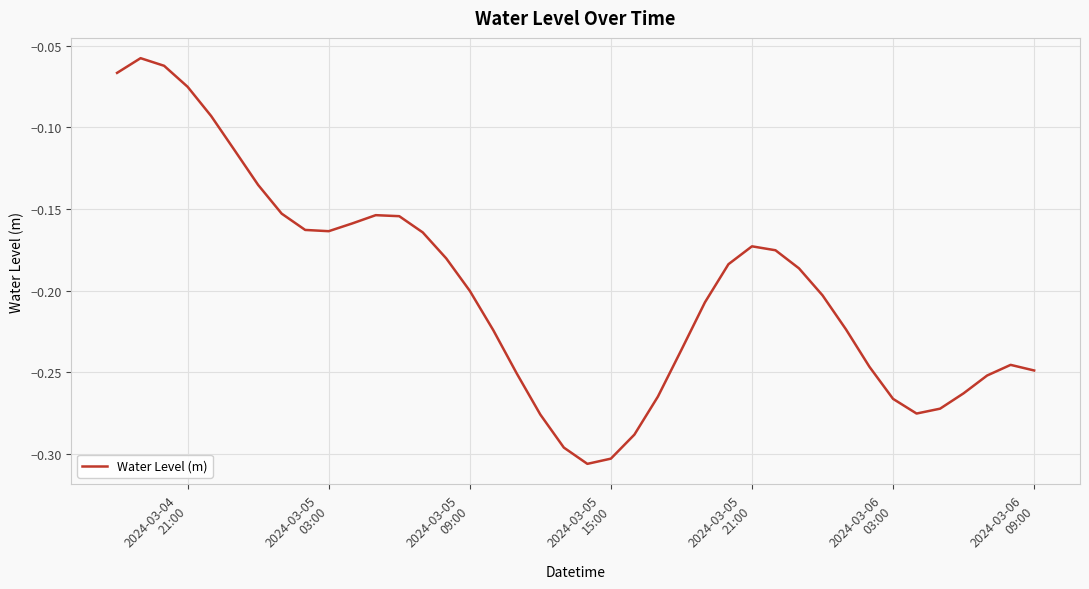

Reading right to left, list all the values displayed in this chart.

-0.2	-0.2	-0.3	-0.3	-0.3	-0.3	-0.3	-0.2	-0.2	-0.2	-0.2	-0.2	-0.2	-0.2	-0.2	-0.2	-0.3	-0.3	-0.3	-0.3	-0.3	-0.3	-0.3	-0.2	-0.2	-0.2	-0.2	-0.2	-0.2	-0.2	-0.2	-0.2	-0.2	-0.1	-0.1	-0.1	-0.1	-0.1	-0.1	-0.1